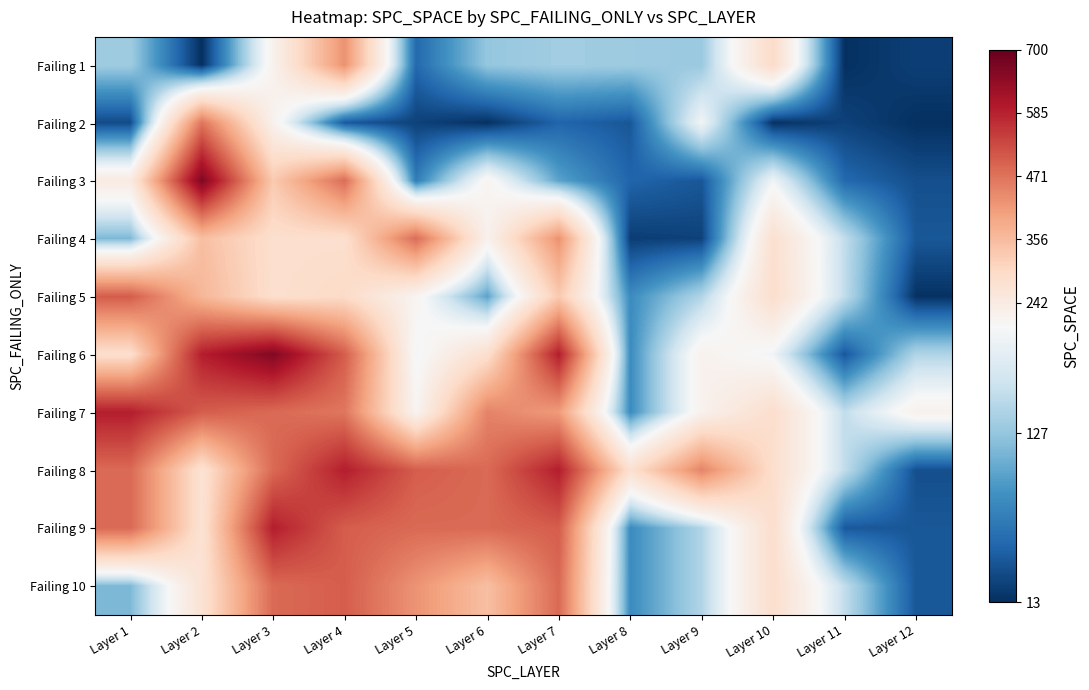

Between Layer 2 and Layer 12, which is larger?

Layer 12